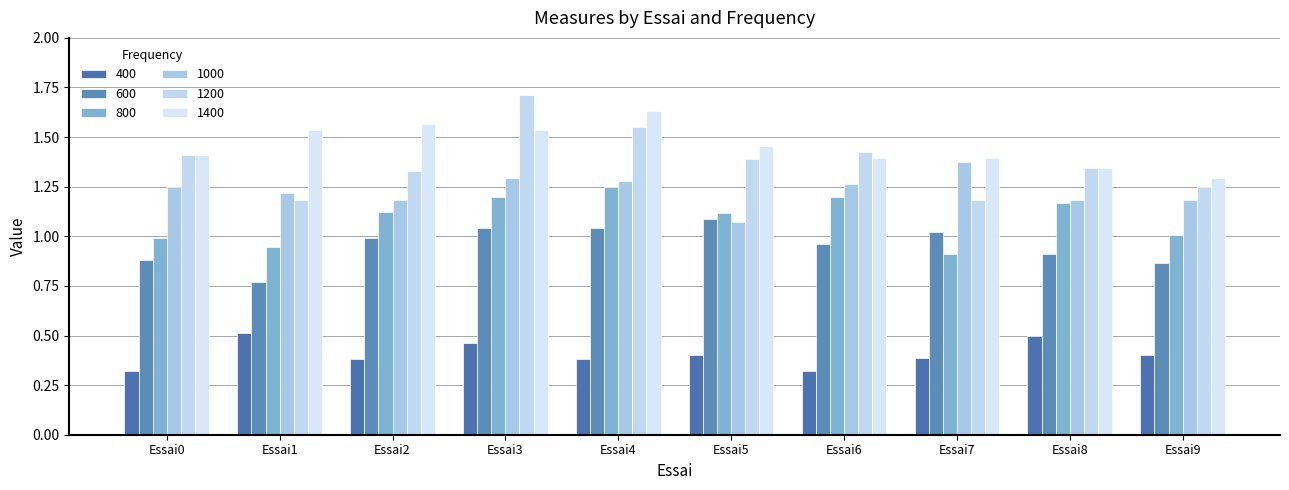

What is the maximum value for 1200?

1.7